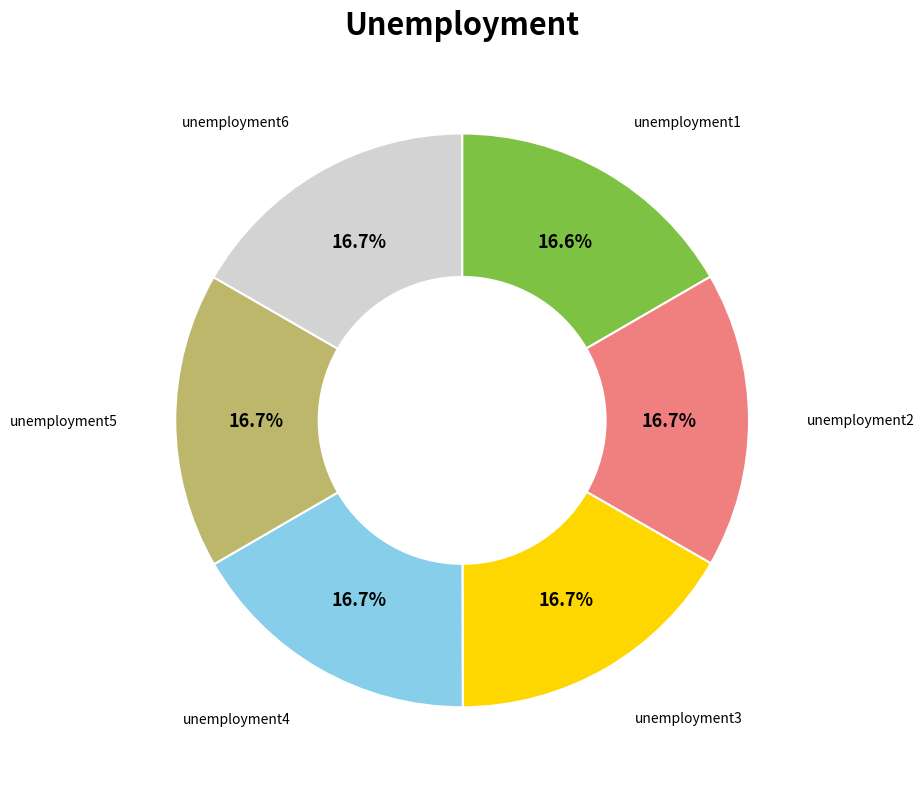

Count the number of slices in the pie.

6